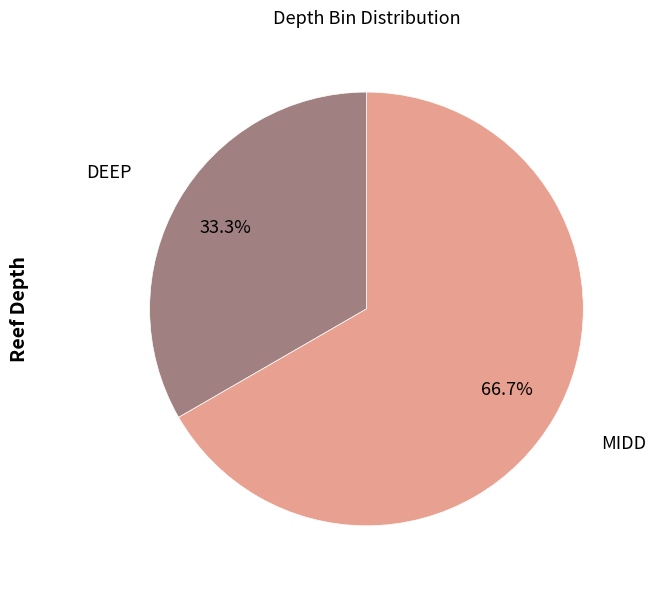

Is the sum of MIDD and DEEP greater than half?

Yes